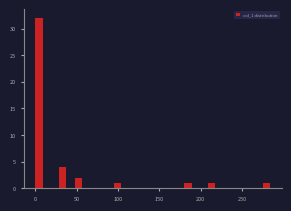

Read against the x-axis, roughly where is the centre of the tallest bar?

5